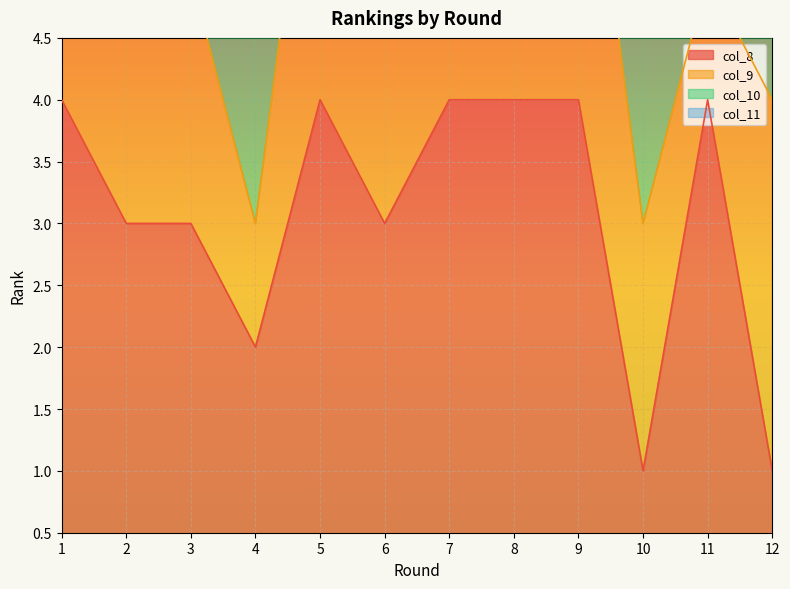

How many values in the col_8 series are below 4?

6